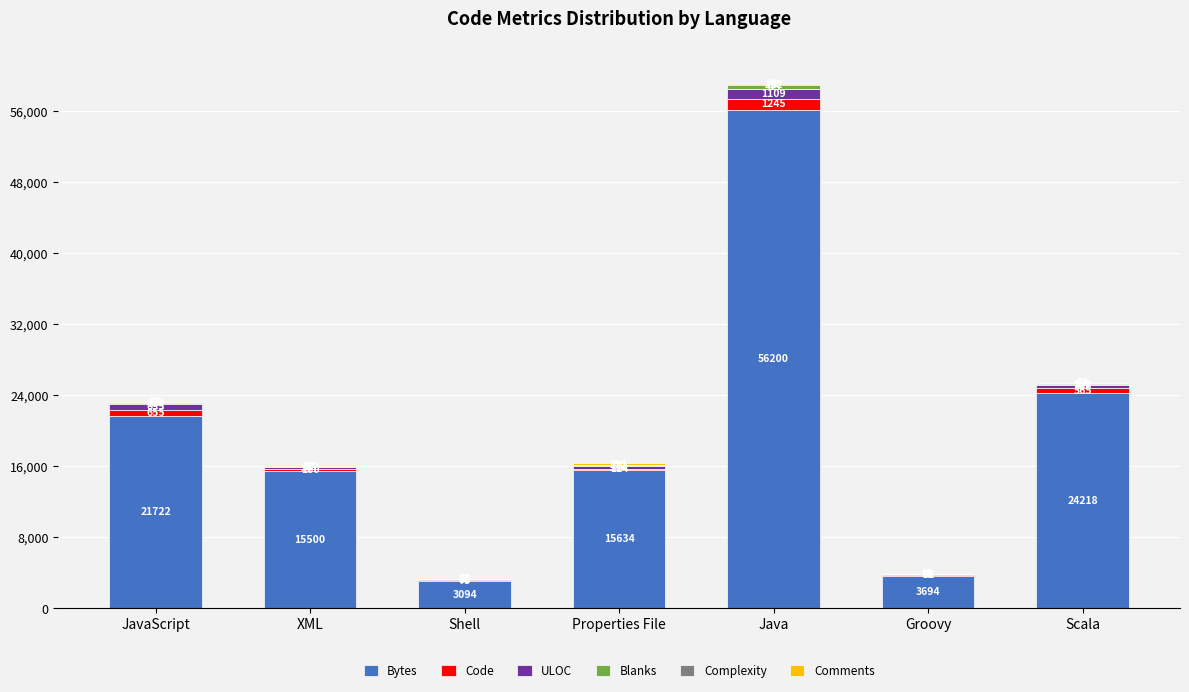

At which category is the sum across all series the highest?

Java